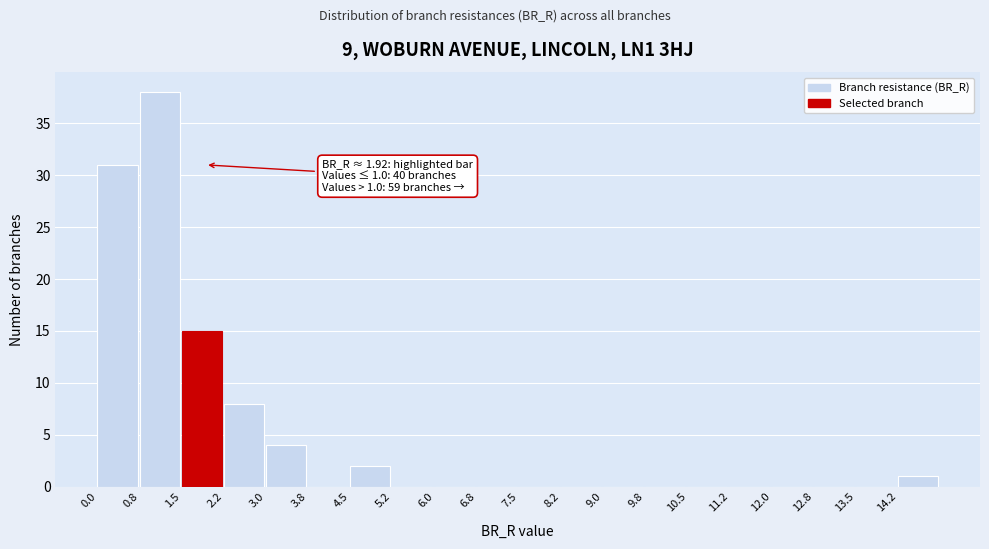

Which range on the x-axis has the tallest bar?

0.75 to 1.50